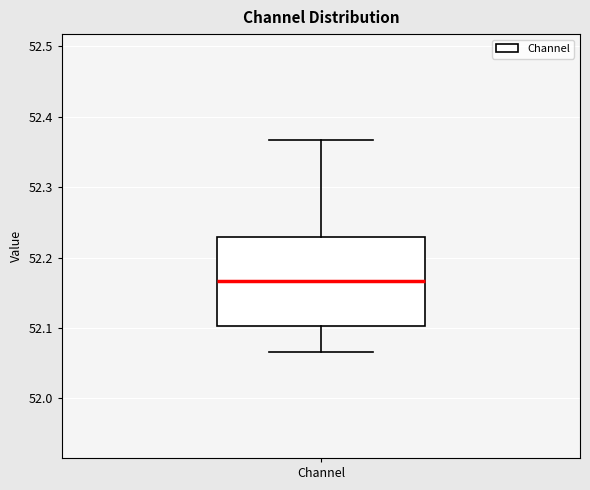

Transcribe this box plot: give where the median line is, the range the box spans, and where the two whiskers end, as read against the y-axis. The values are not printed on the chart, so give them approximately, as read against the axis.

median 52.17, box 52.10 to 52.23, whiskers 52.07 to 52.37